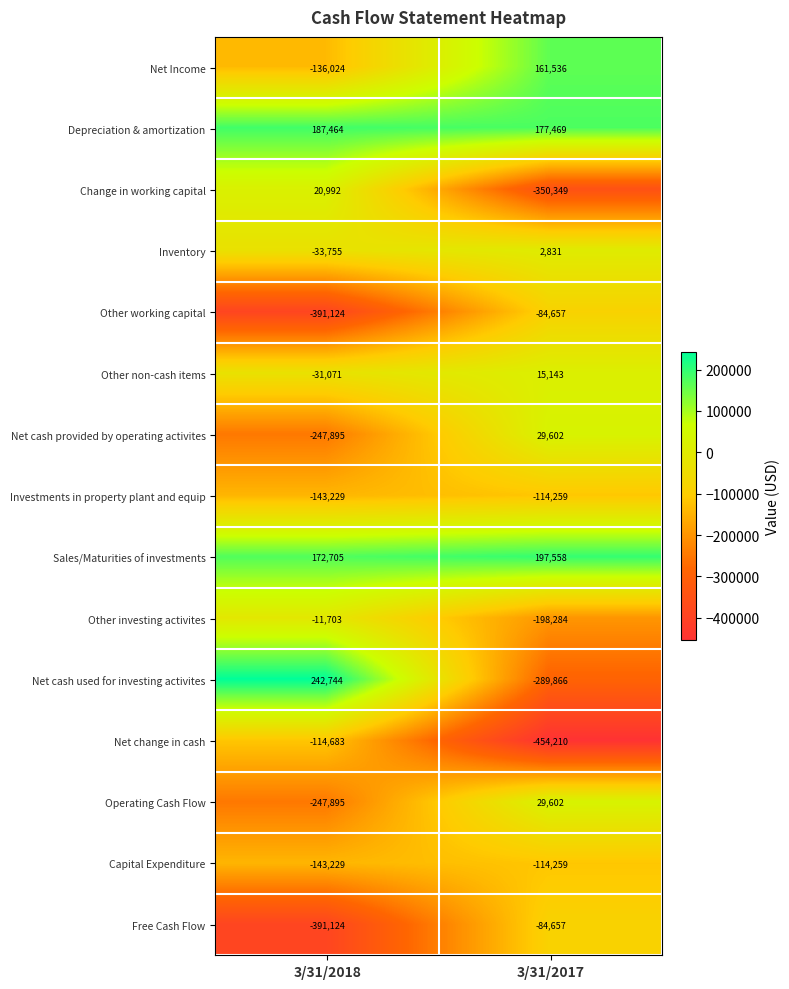

Which series has the largest total across all categories?

Sales/Maturities of investments